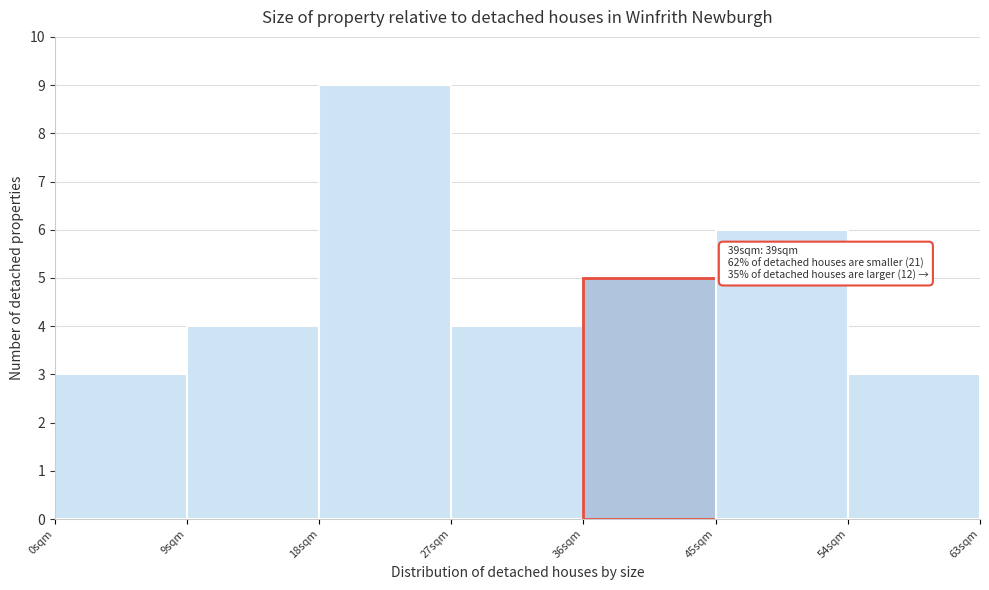

Which range on the x-axis has the tallest bar?

18 to 27